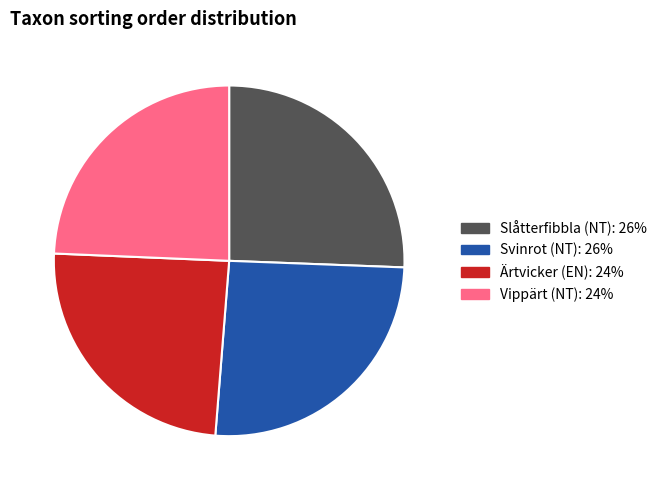

The Vippärt (NT) slice represents 24% of the pie. True or false?

True